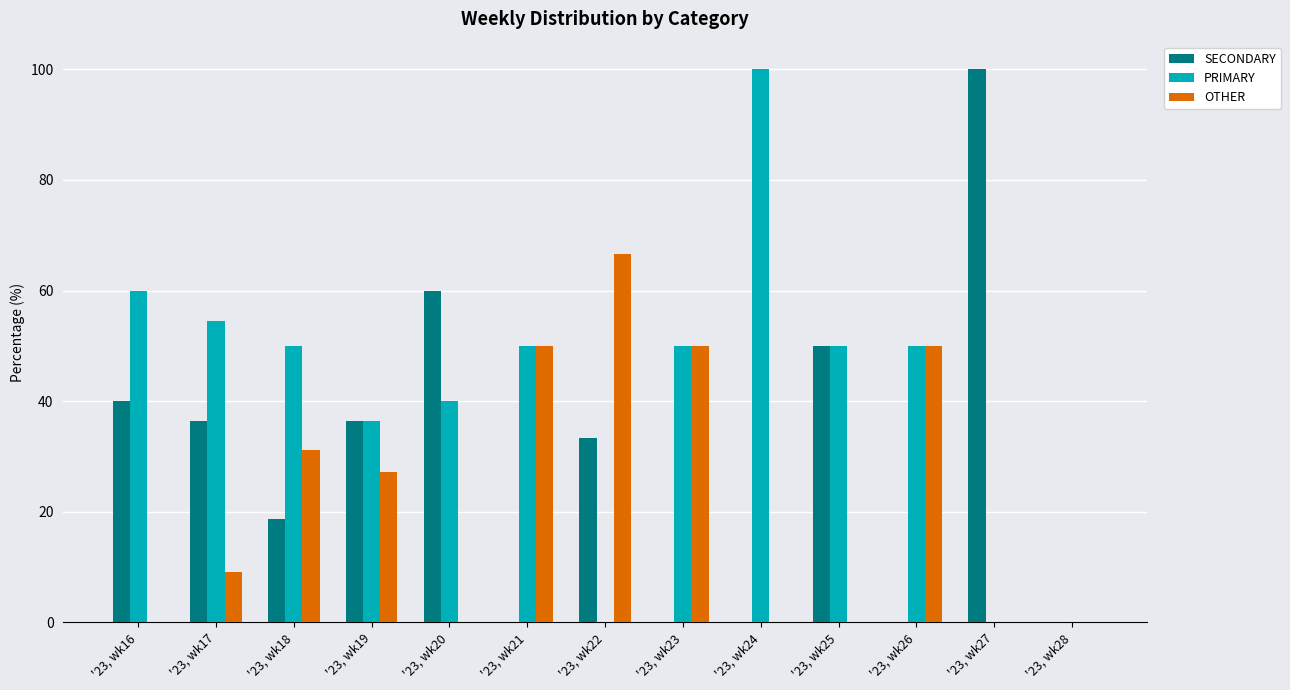

How many data points in SECONDARY are above 33?

7